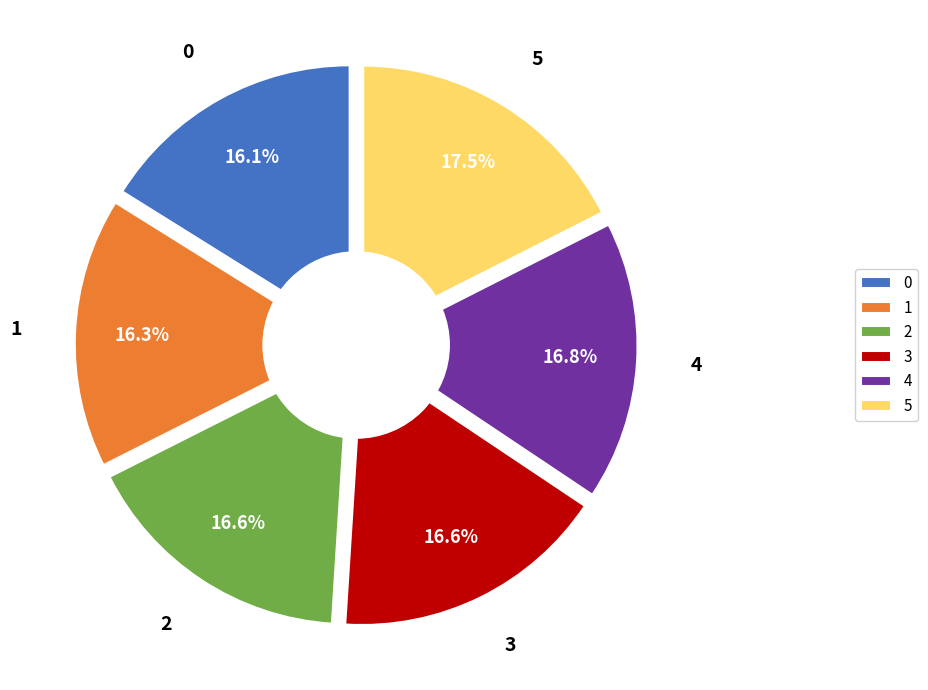

What is the largest slice in the pie chart?

5